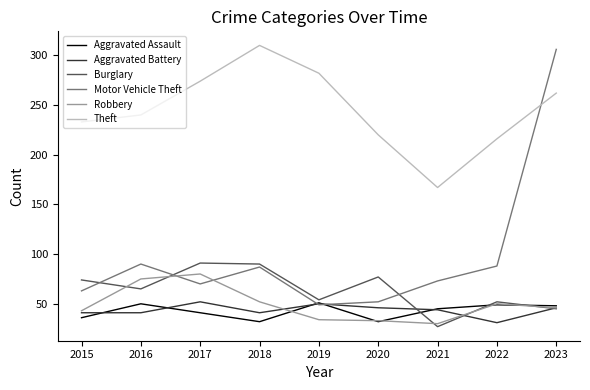

At which label is Theft closest to 238?

2016